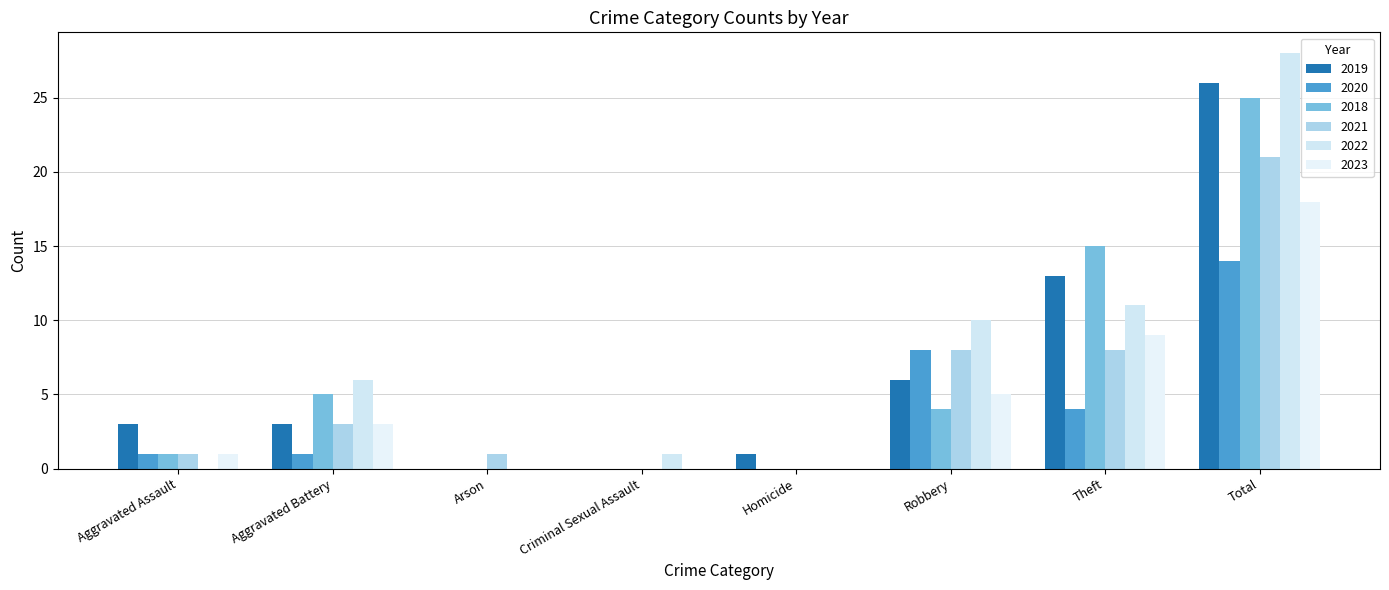

How many distinct data groups are displayed?

6